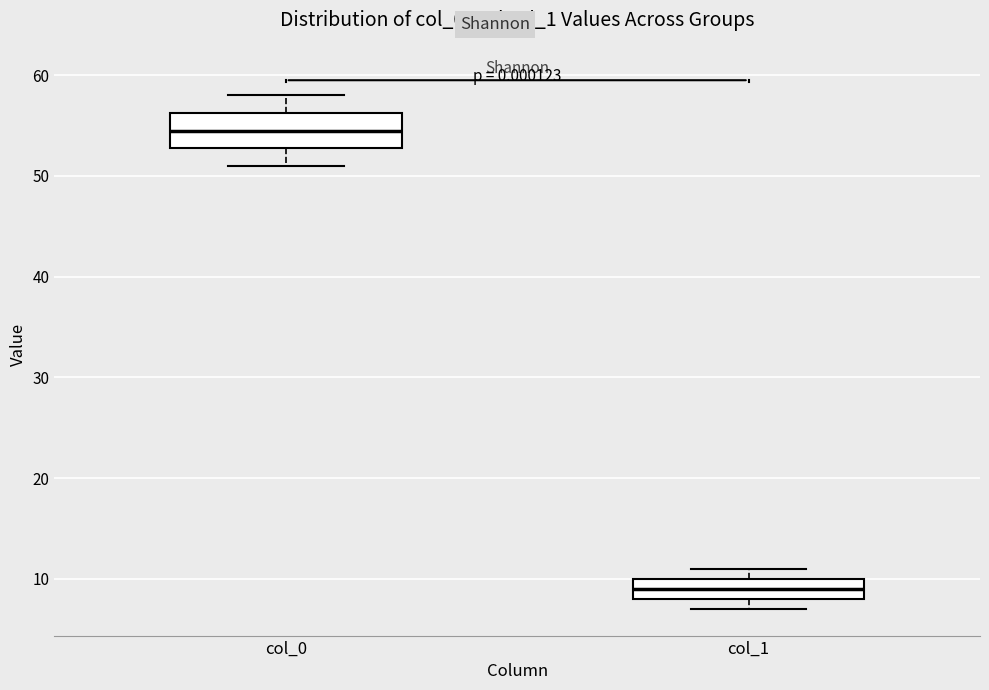

Reading left to right, read every box against the y-axis: the position of its median line, the range the box covers, and the ends of its whiskers. The values are not printed on the chart, so give them approximately, as read against the axis.

col_0: median 55, box 53 to 56, whiskers 51 to 58
col_1: median 9, box 8 to 10, whiskers 7 to 11